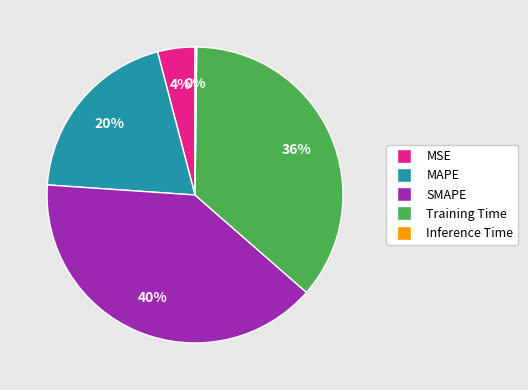

What is the largest slice in the pie chart?

SMAPE